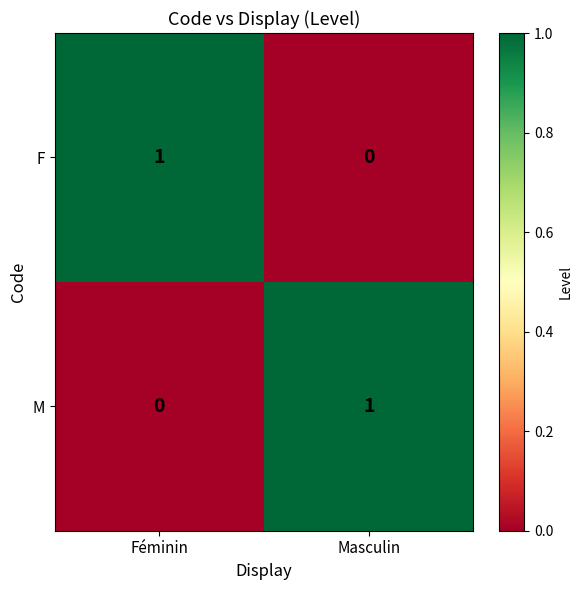

The M series shows 1 at Masculin. True or false?

True